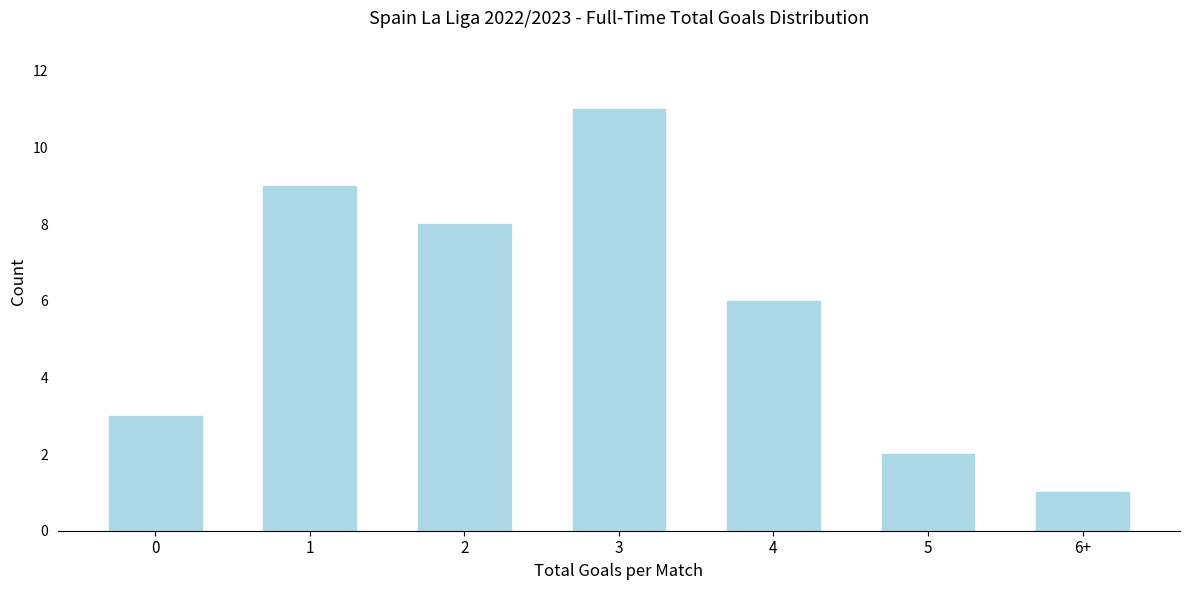

Reading left to right, list all the values displayed in this chart.

0=3	1=9	2=8	3=11	4=6	5=2	6+=1